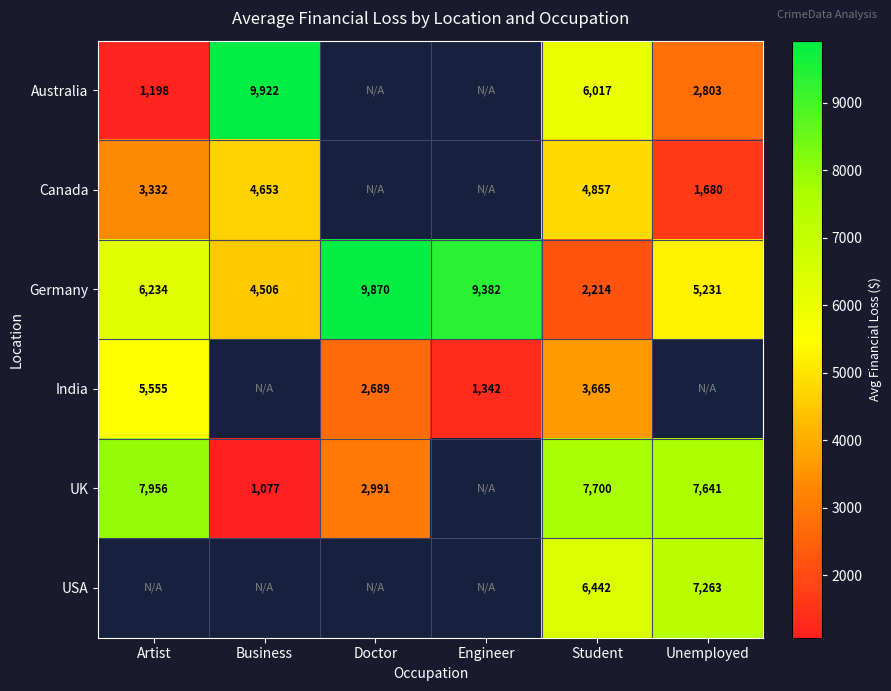

What is the greatest value displayed?

9922.0